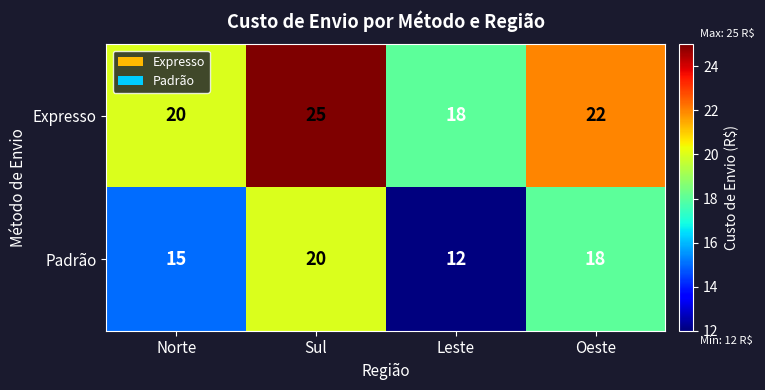

How many data points does each series have?

4